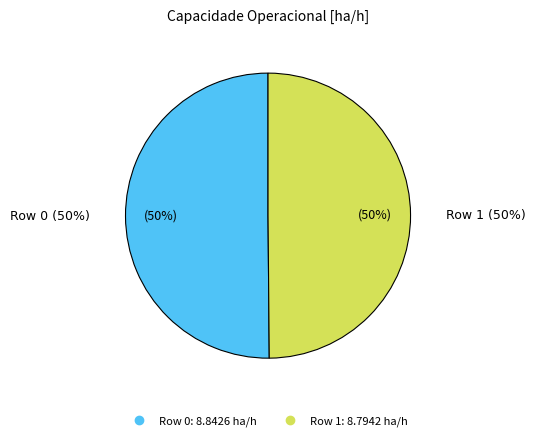

Do Row 0 and Row 1 together represent more than half of the pie?

Yes